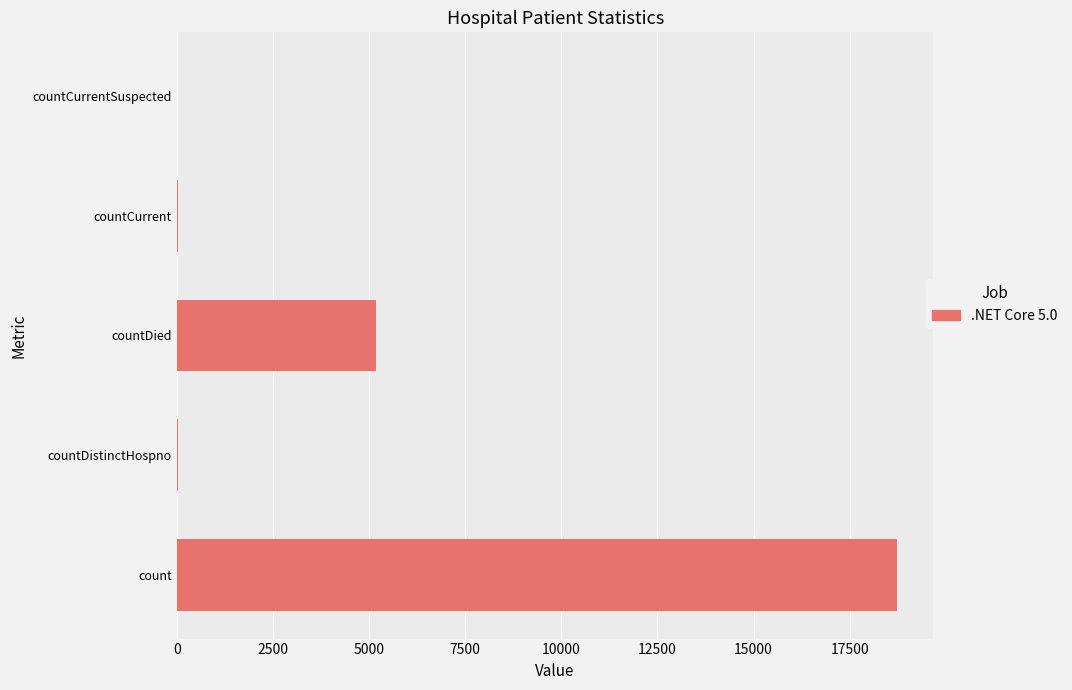

What is the greatest value displayed?

18743